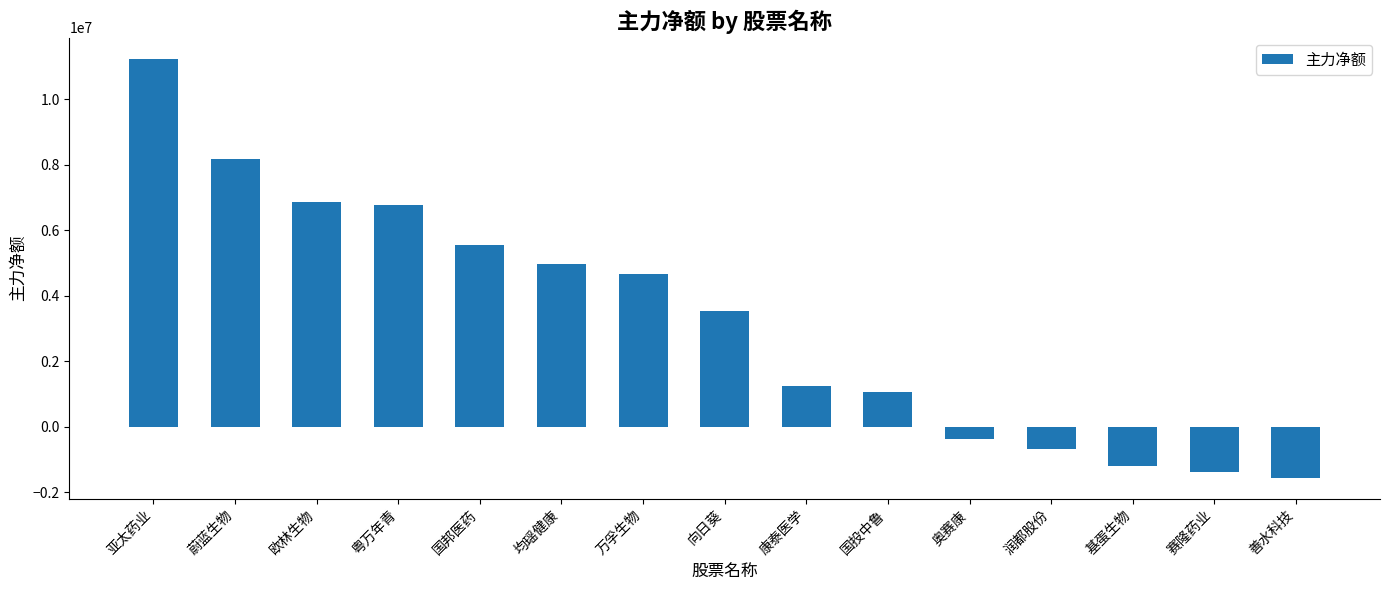

How many bars are there in total?

15